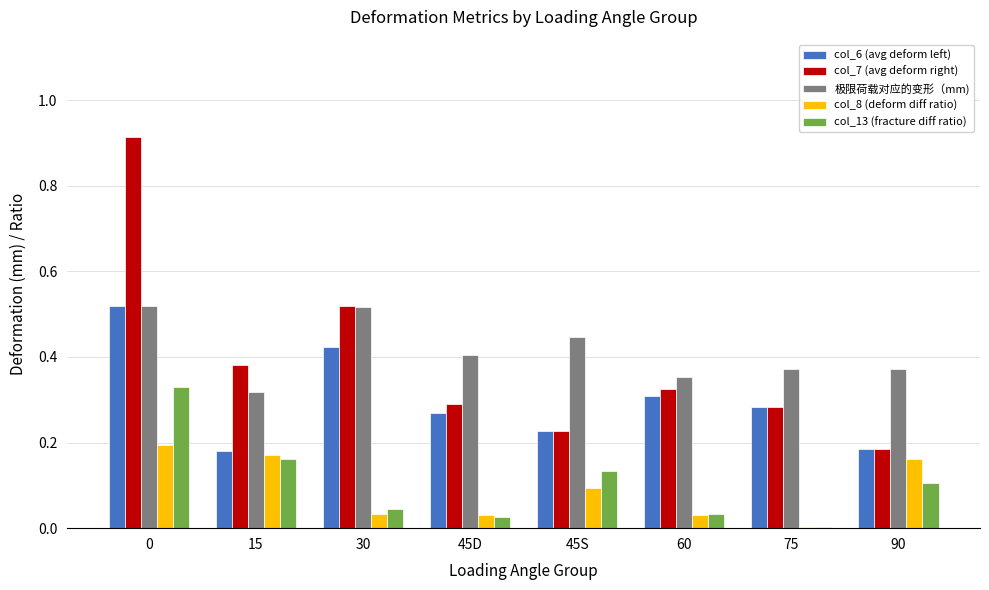

Is it true that col_7 (avg deform right) equals 0.1 at 45D?

False